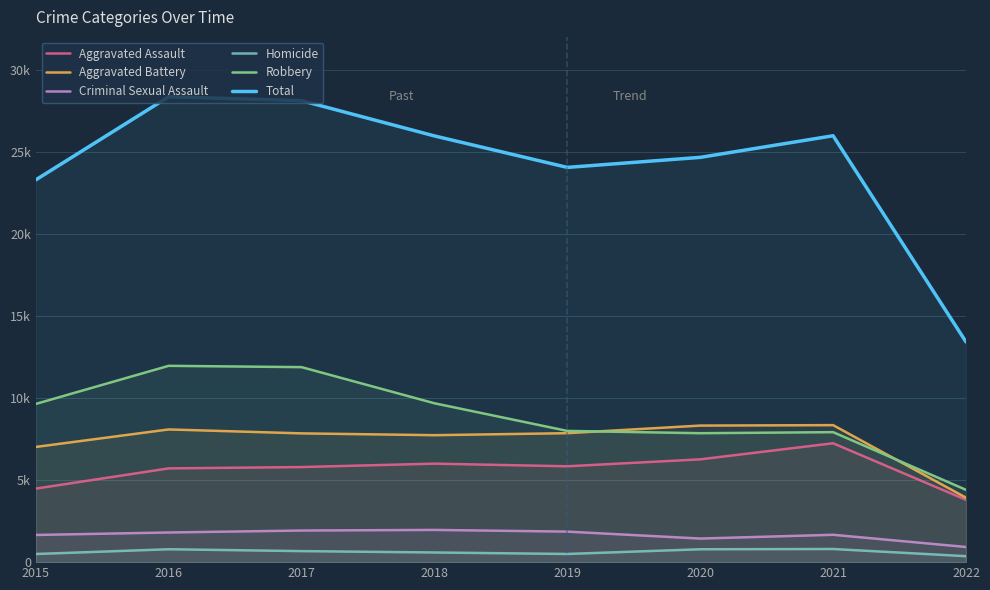

True or false: Homicide and Criminal Sexual Assault cross at least once.

False